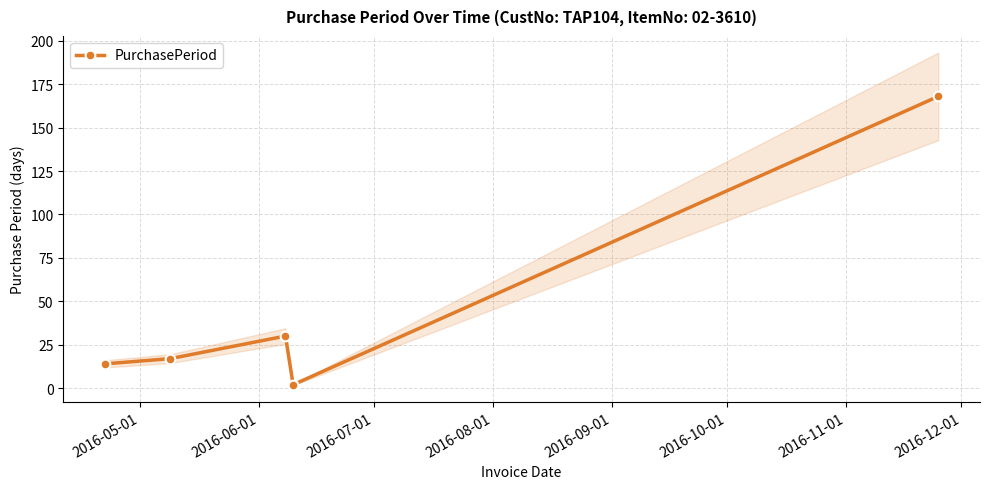

True or false: PurchasePeriod has more than 0 points higher than both neighbors.

True